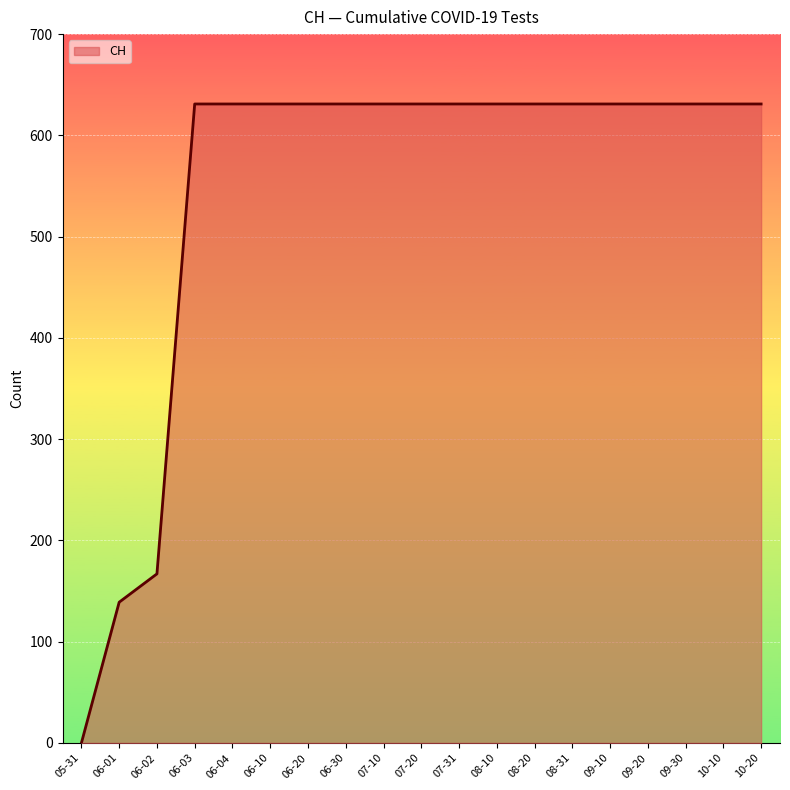

What is the greatest value displayed?

631